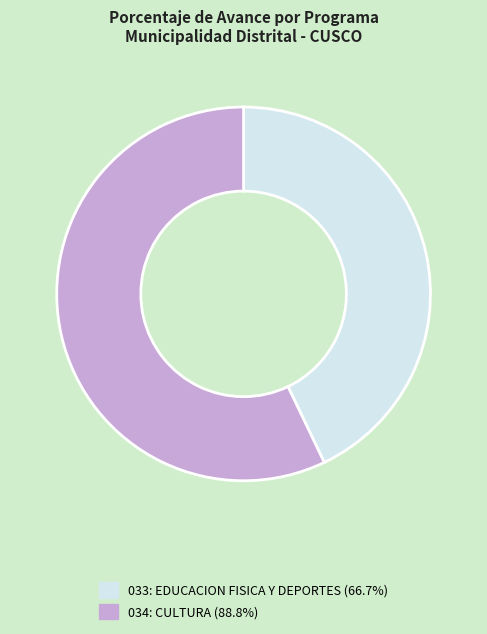

Approximately how many times larger is the value at 034: CULTURA (88.8%) compared to 033: EDUCACION FISICA Y DEPORTES (66.7%)?

1.3